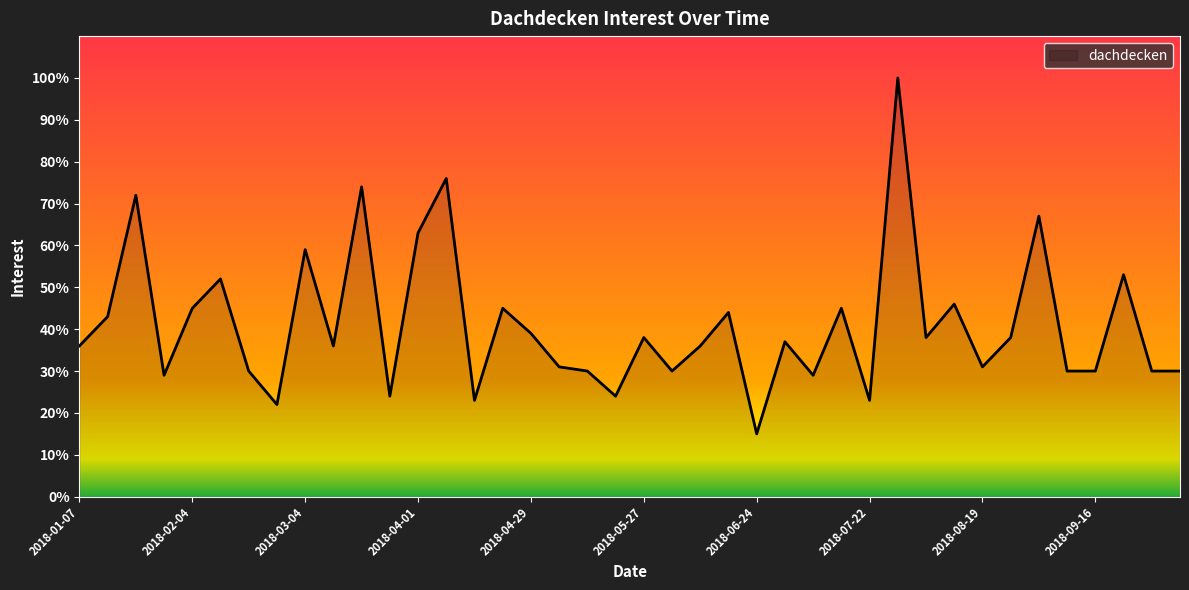

What is the minimum value shown in the chart?

15